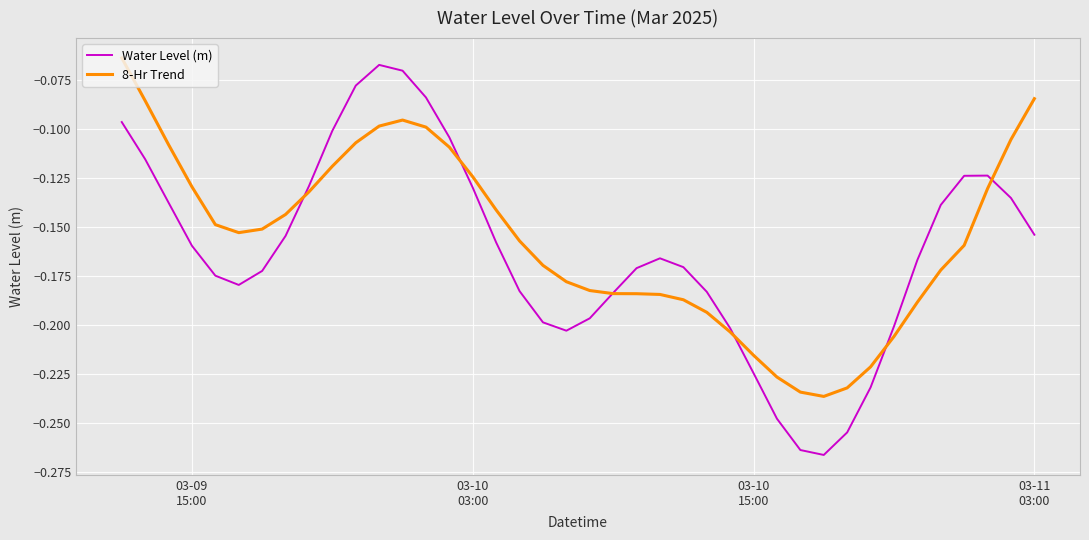

True or false: Water Level (m) and 8-Hr Trend cross at least once.

True